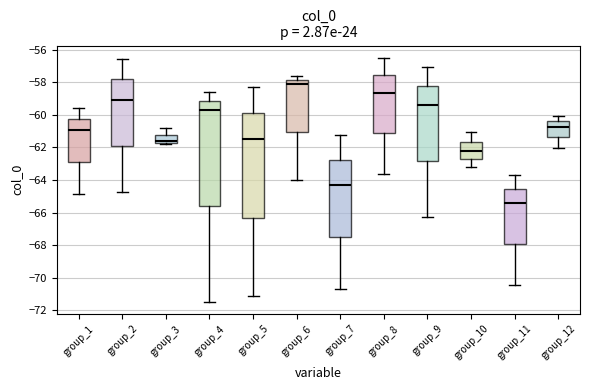

Which box's median line is the lowest?

group_11